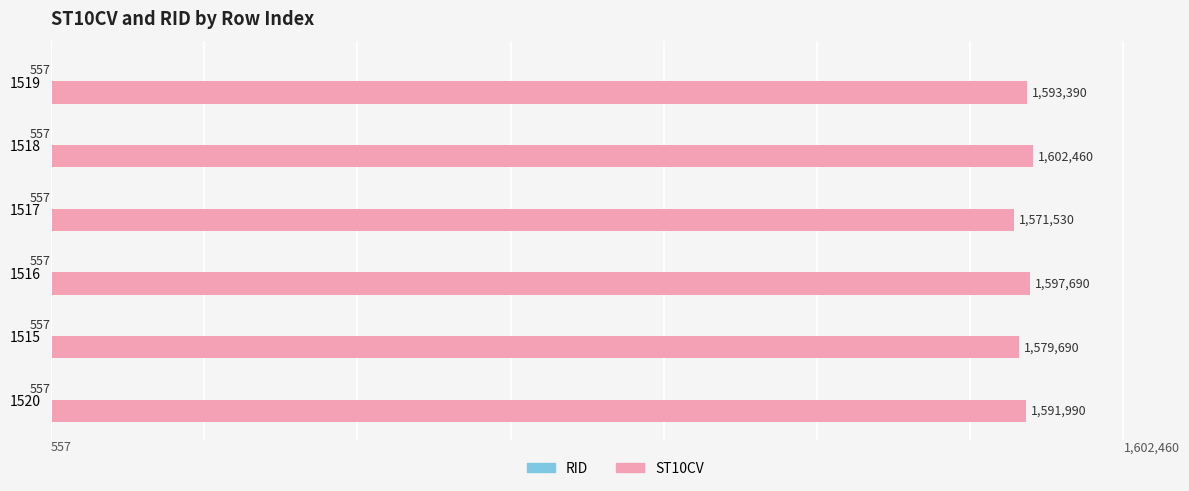

What value does the ST10CV series have at 1516?

1597690